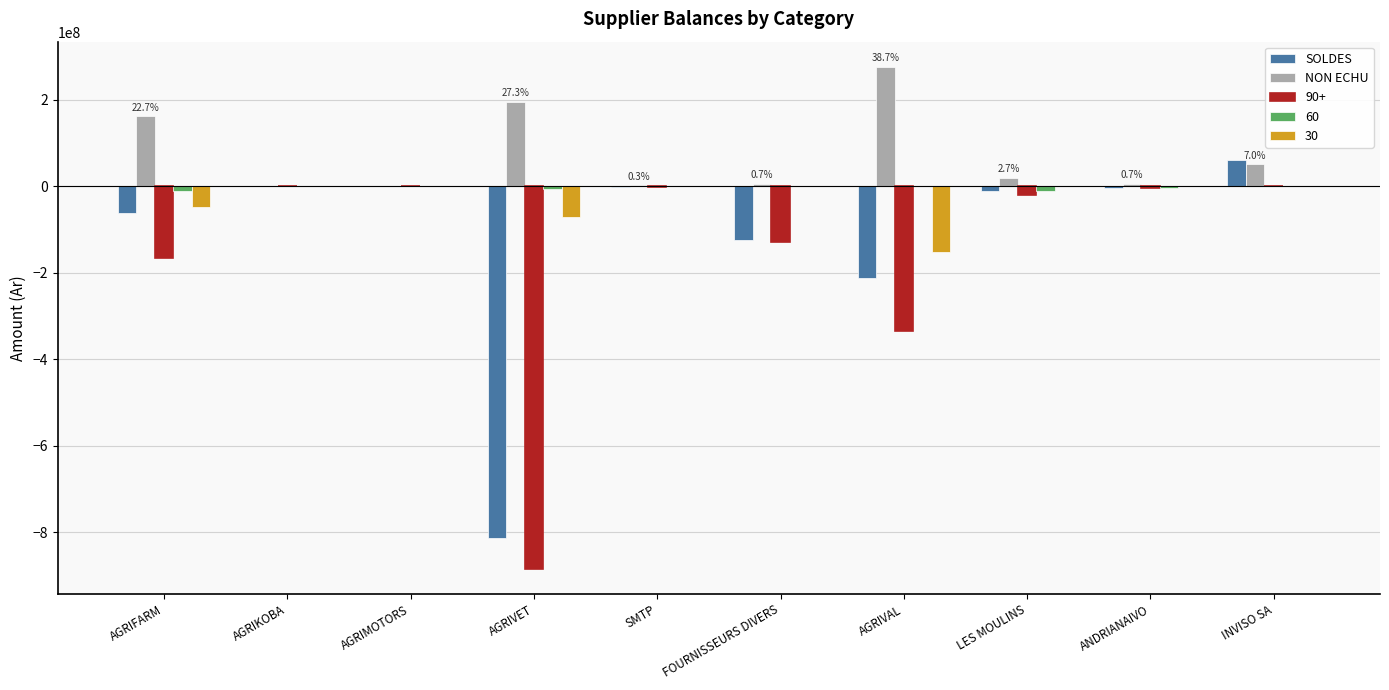

Count the number of data series in this chart.

5